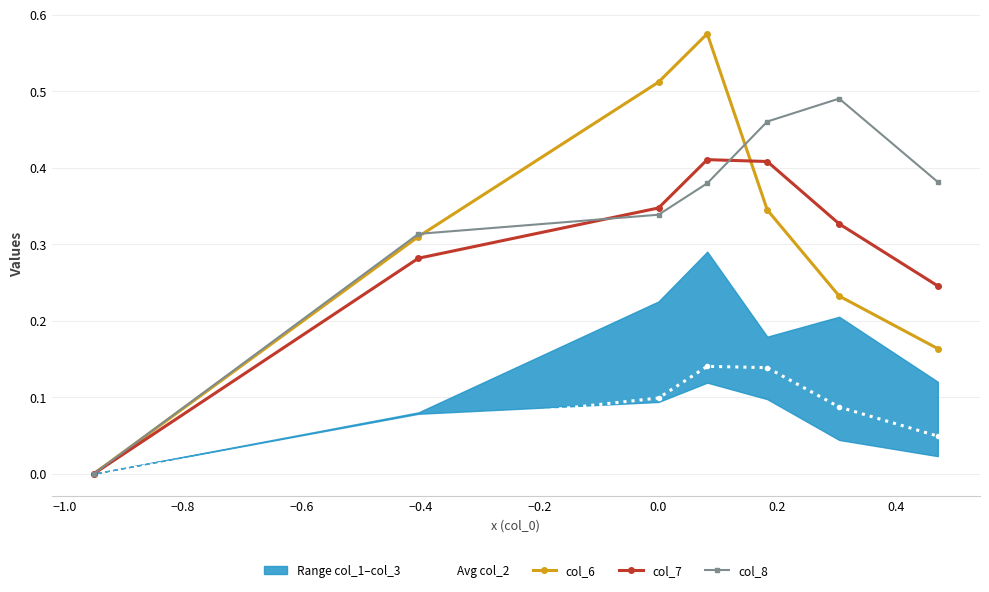

How many lines are shown in the chart?

4